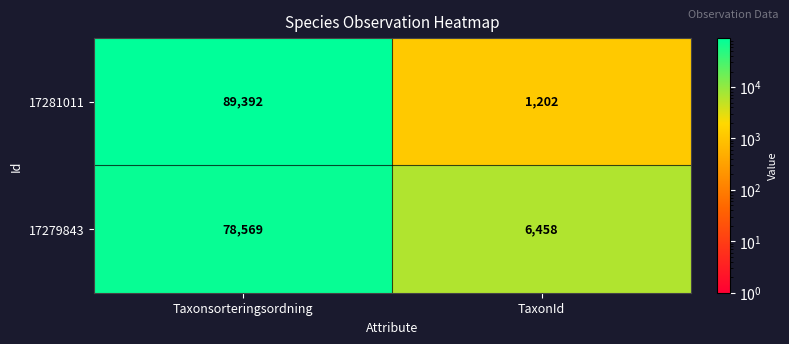

What is the smallest value displayed?

1202